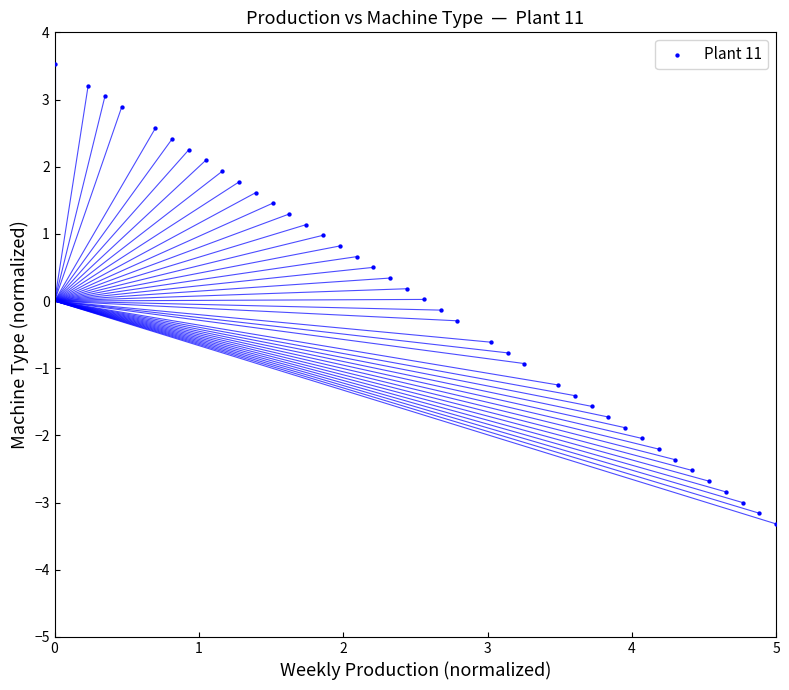

What is the range of Y values (max minus min)?

6.8